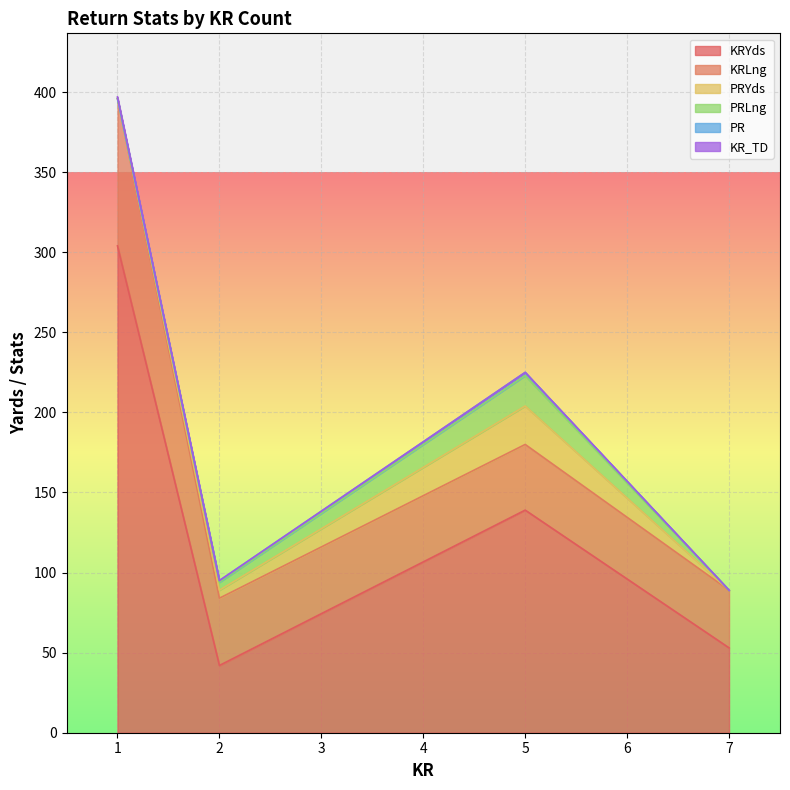

Reading right to left, list all the values displayed in this chart.

KRYds: 7=53	5=139	2=42	1=304
KRLng: 7=36	5=41	2=42	1=92
PRYds: 7=0	5=24	2=5	1=0
PRLng: 7=0	5=19	2=5	1=0
PR: 7=0	5=2	2=1	1=0
KR_TD: 7=0	5=0	2=0	1=1